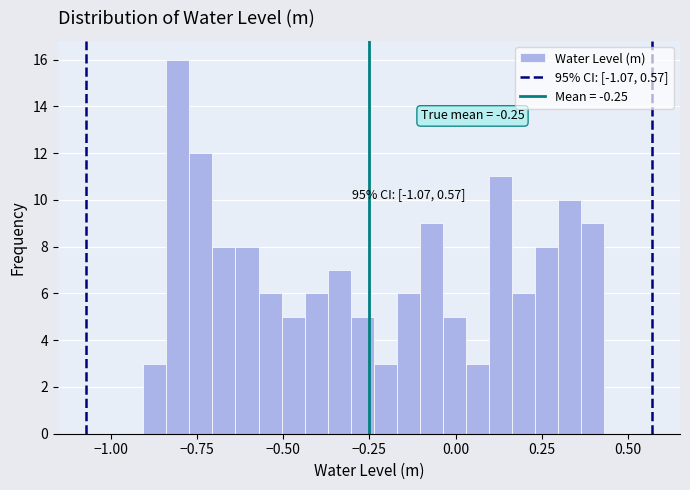

Read against the x-axis, roughly where is the centre of the tallest bar?

-0.80